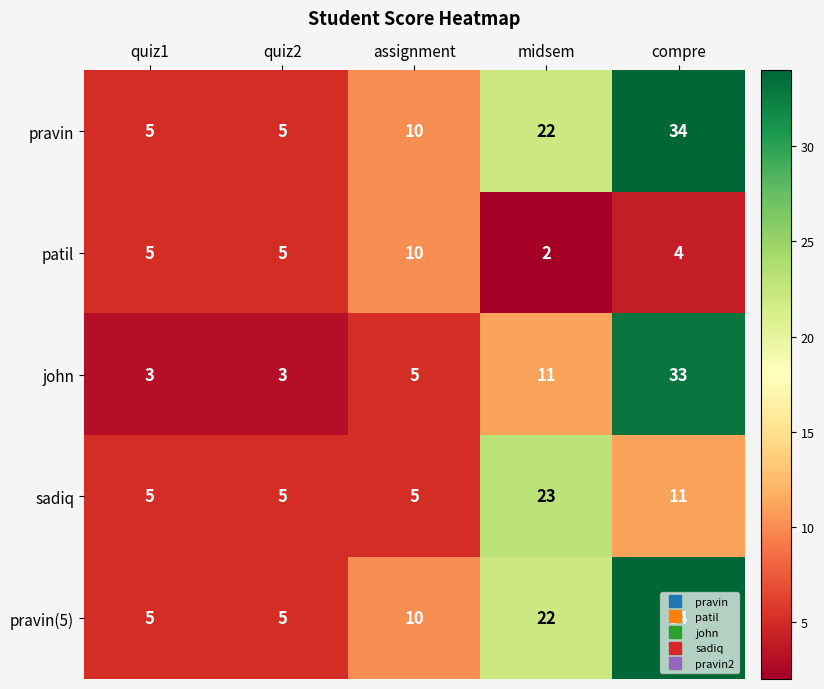

Which series changed the most between quiz2 and midsem?

sadiq